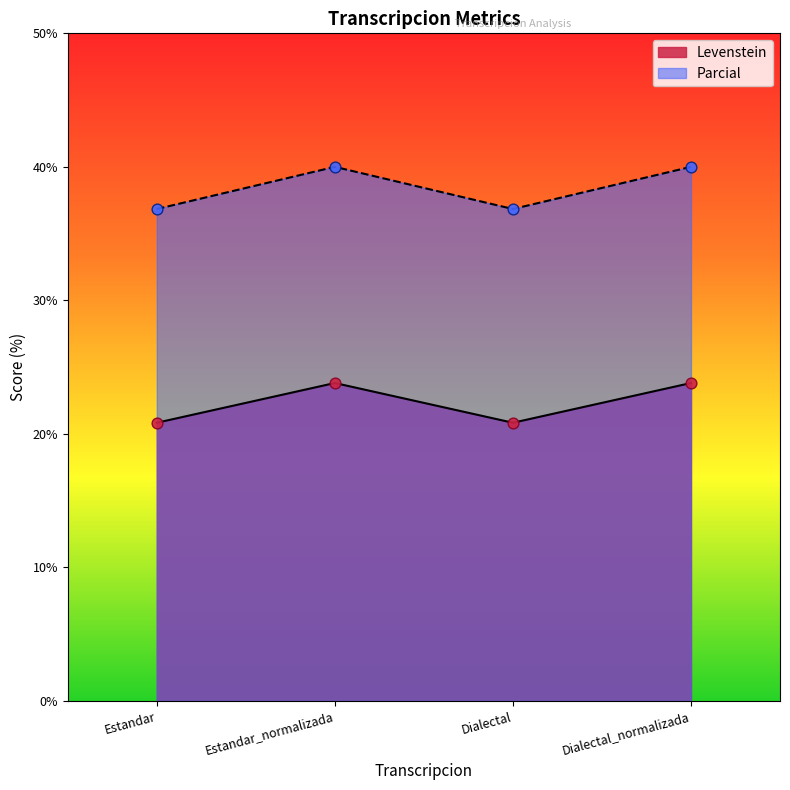

Which series has the largest Y range (max minus min)?

Levenstein